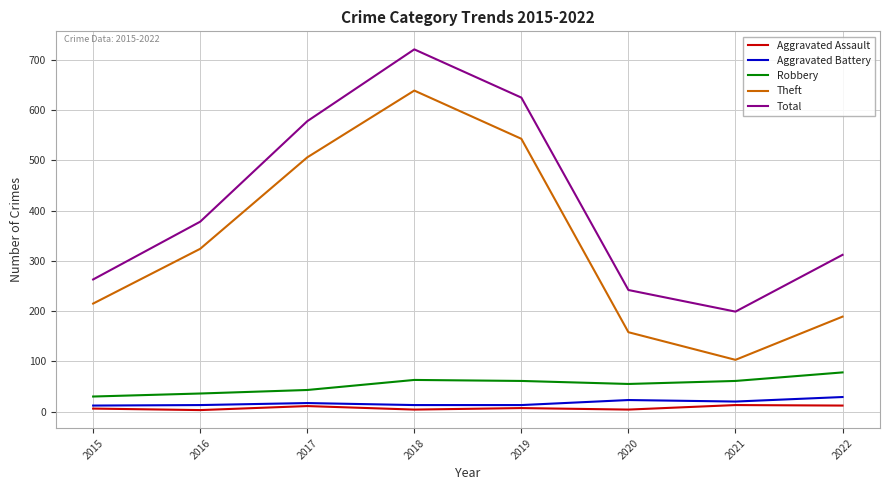

How many lines are shown in the chart?

5